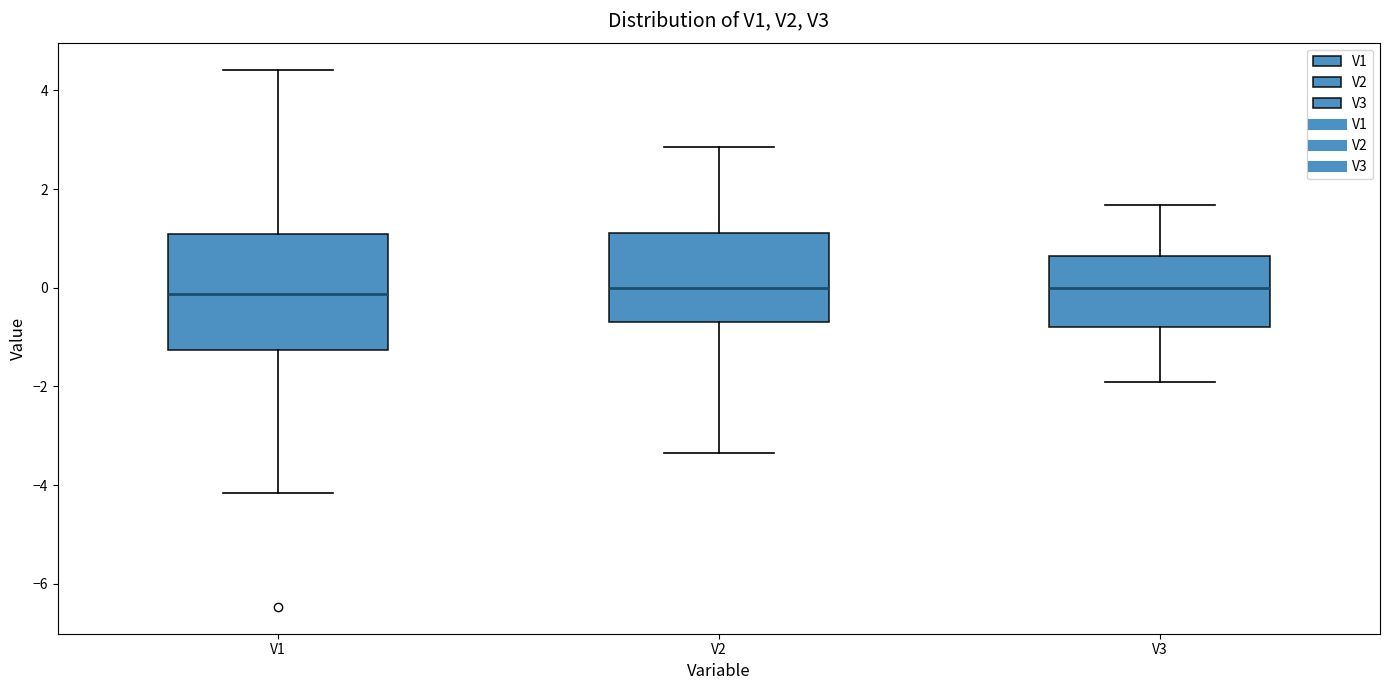

Where does the upper whisker of the box for V3 end on the y-axis? The values are not printed on the chart, so give them approximately, as read against the axis.

1.6